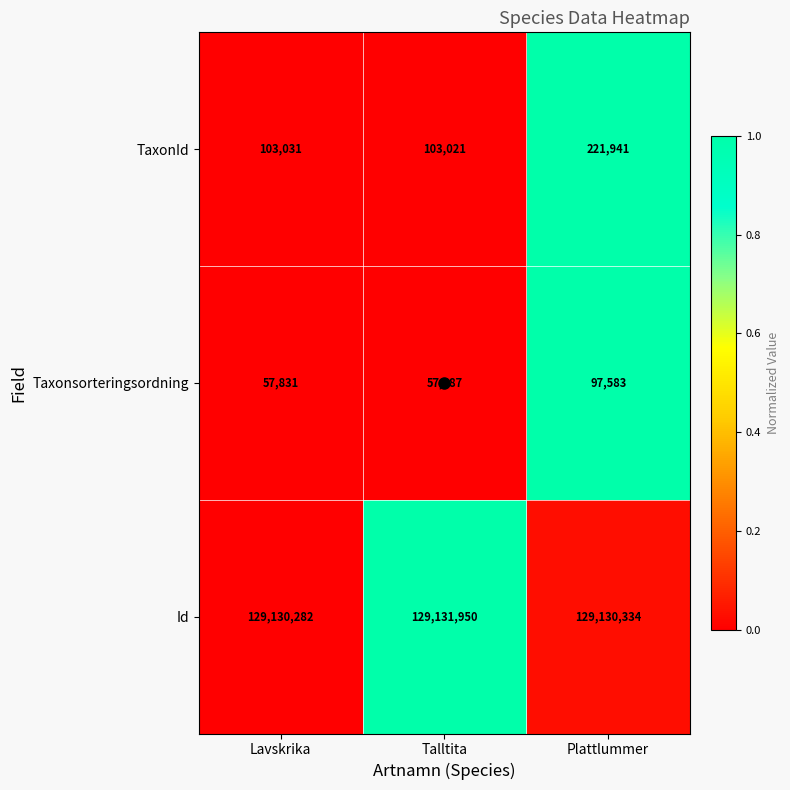

Which series has the largest range (max minus min)?

TaxonId